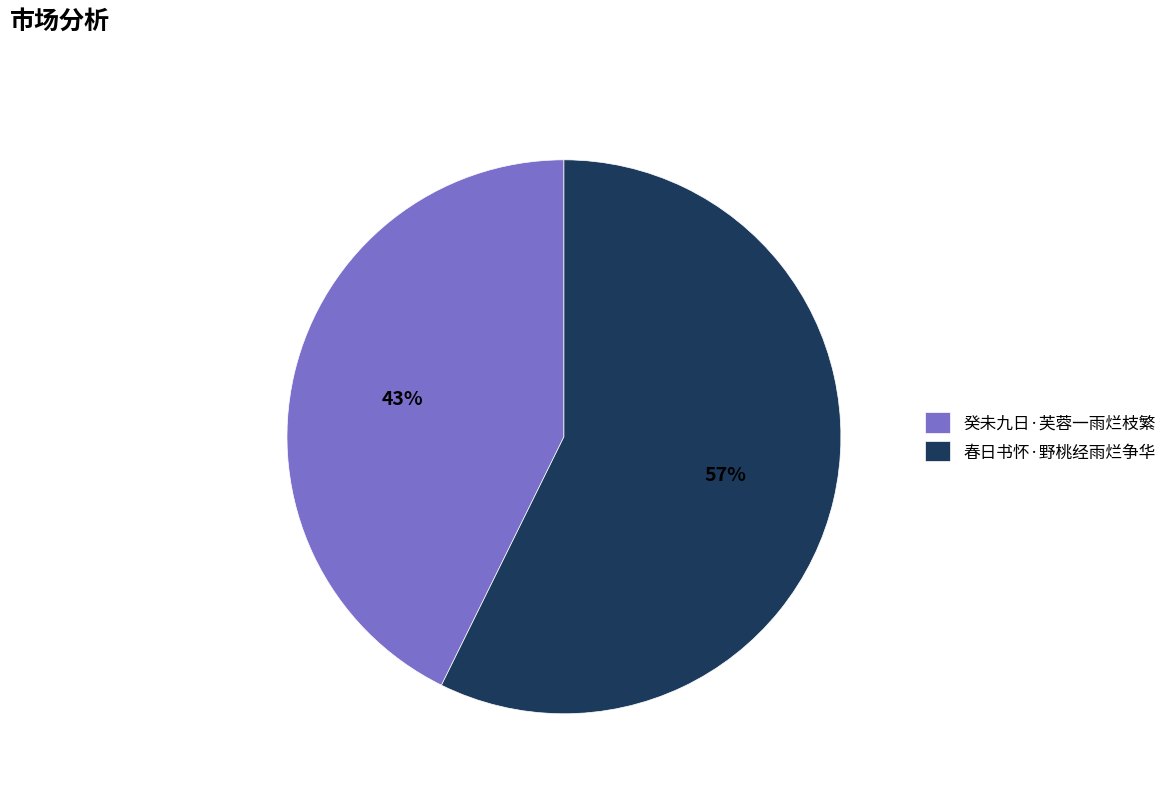

Is there a majority slice in this chart?

Yes